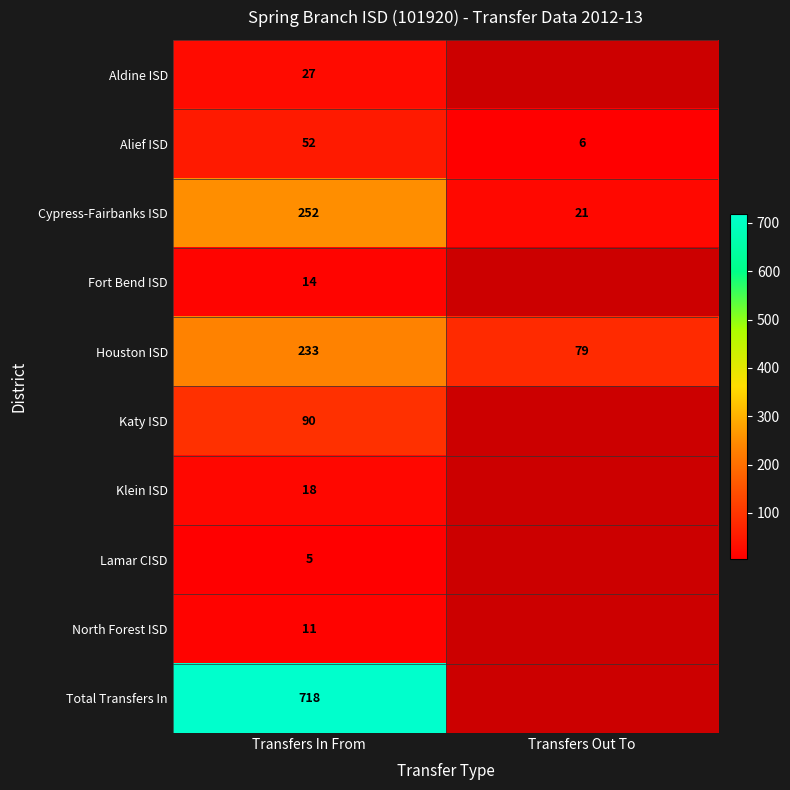

How many values in the Cypress-Fairbanks ISD series are below 252?

1